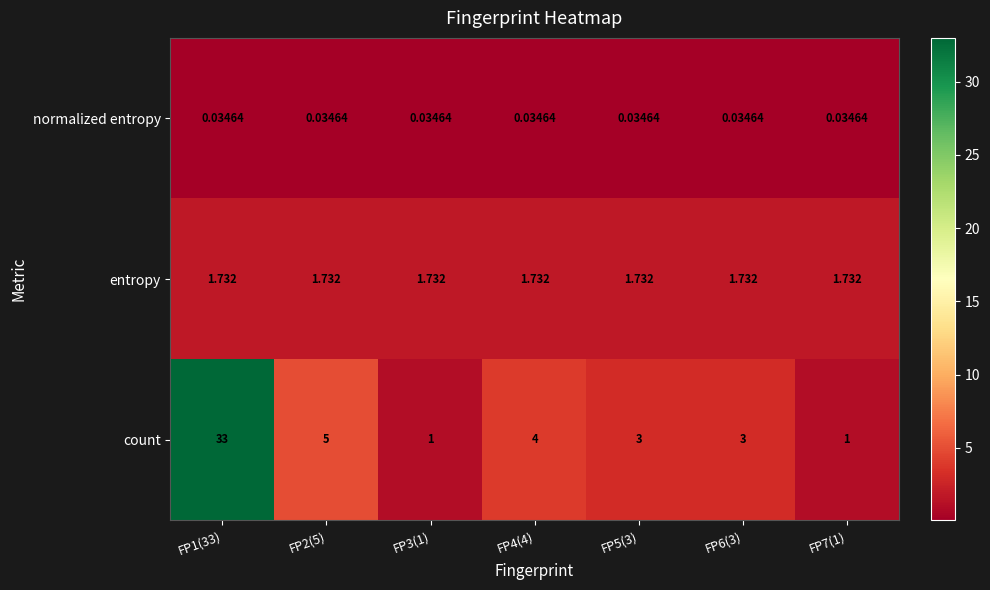

List the series in order of their peak value, highest first.

count, entropy, normalized entropy